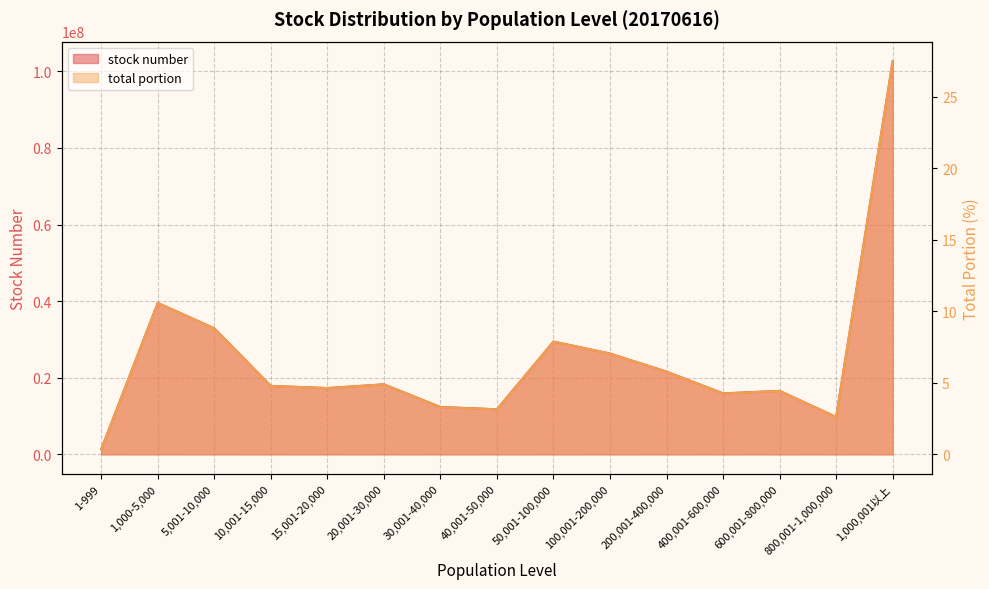

At which category does the chart reach its peak across all series?

1,000,001以上